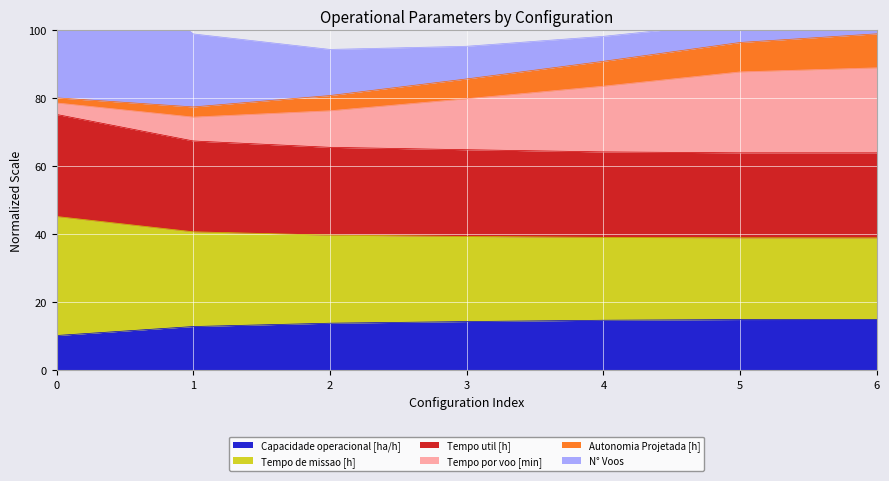

What is the sum of the Capacidade operacional [ha/h] values at 0 and 4?

25.1